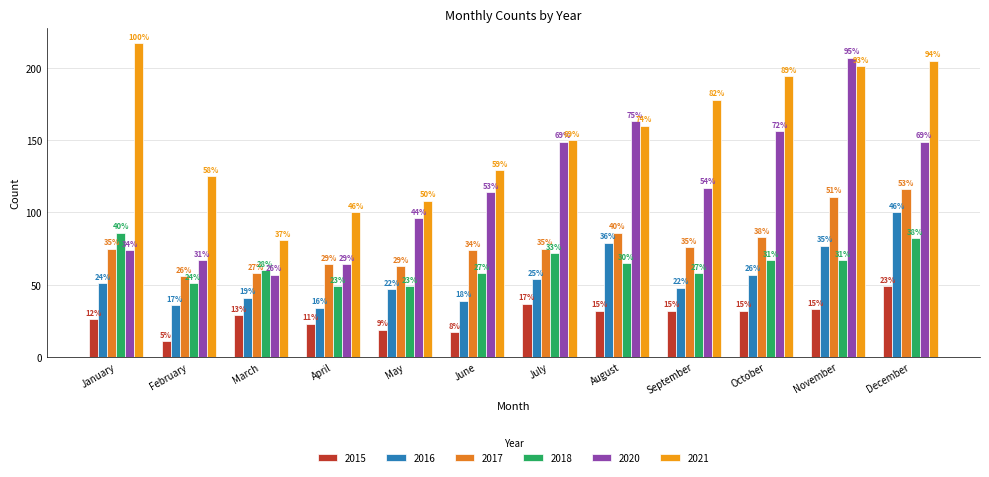

How many bars are there in each group?

6